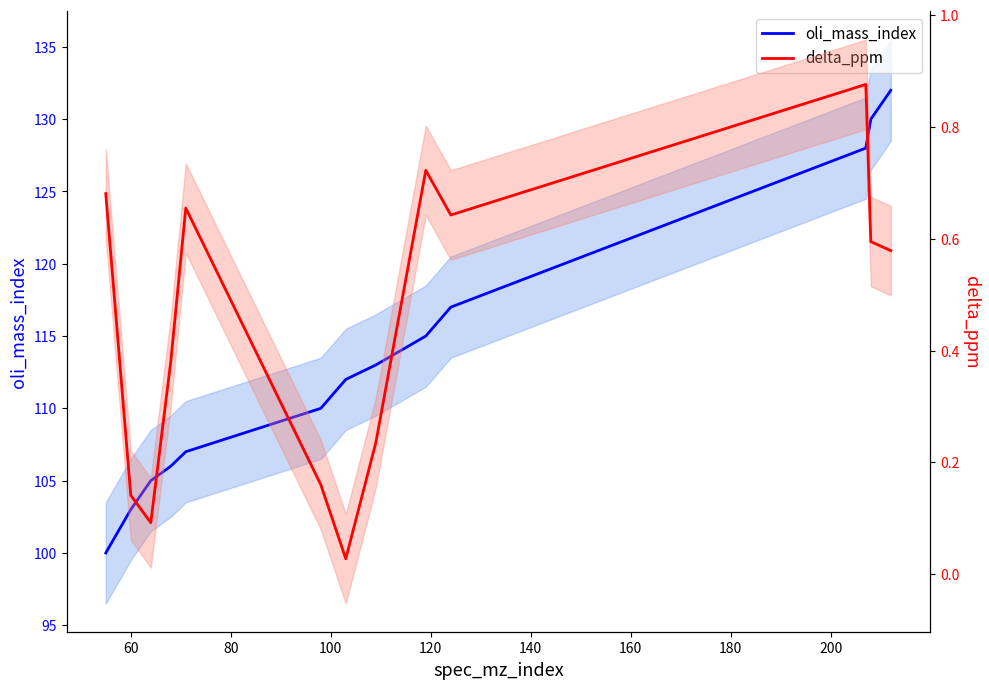

True or false: delta_ppm and oli_mass_index intersect in this chart.

False